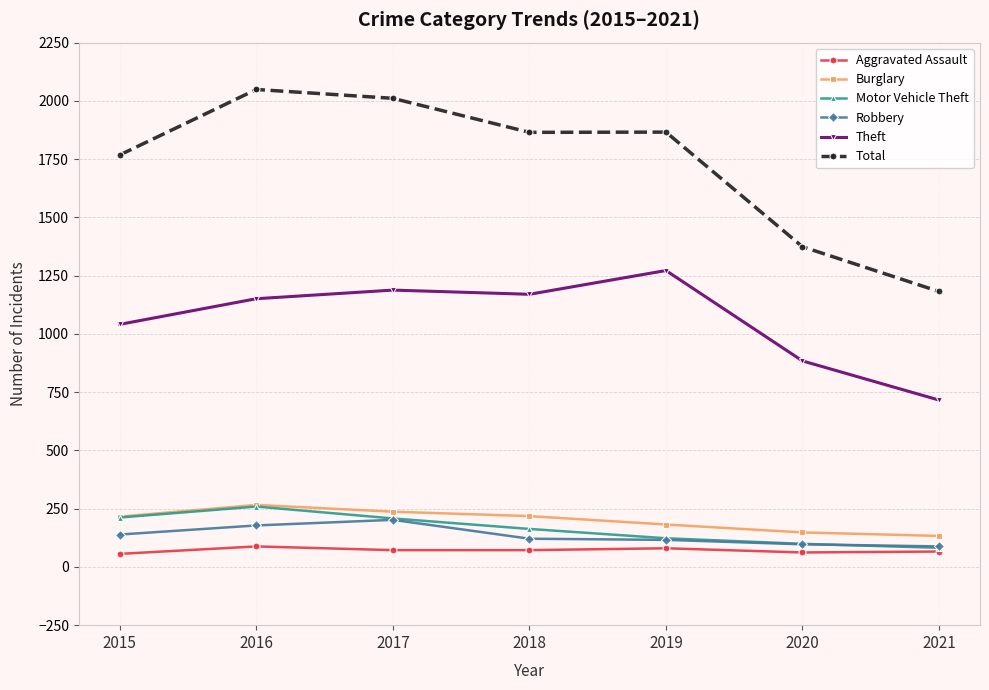

The value of Burglary at 2019 is 182. True or false?

True